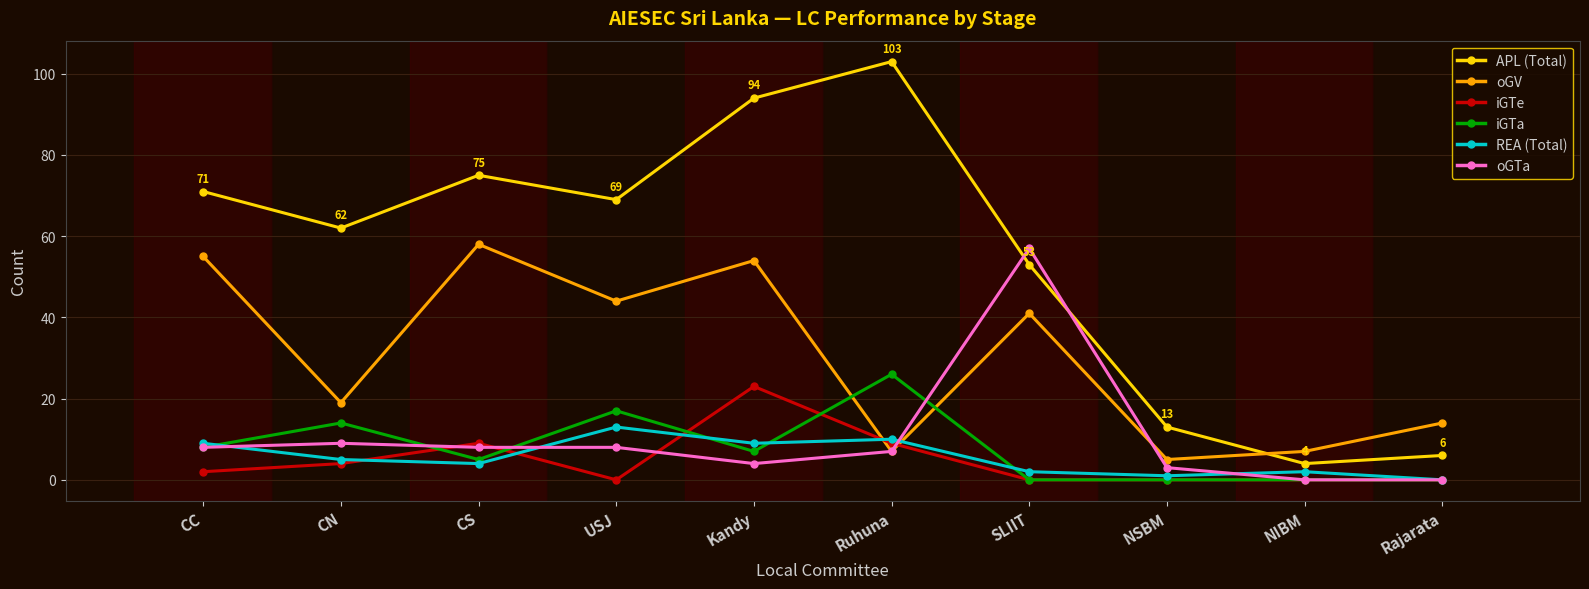

Which series ends up on top after the final intersection of iGTa and oGV?

oGV